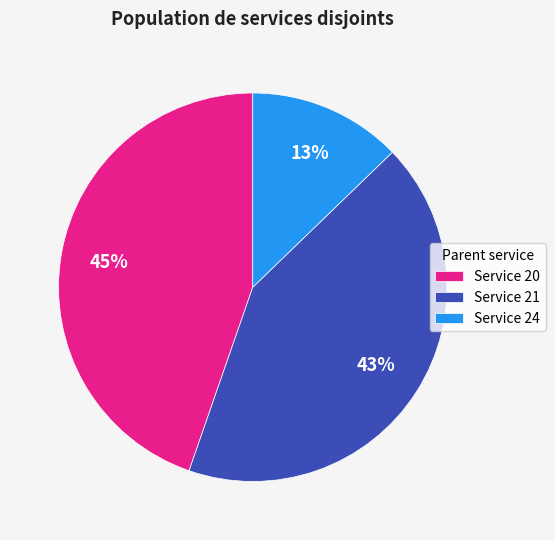

The Service 20 slice represents 45% of the pie. True or false?

True